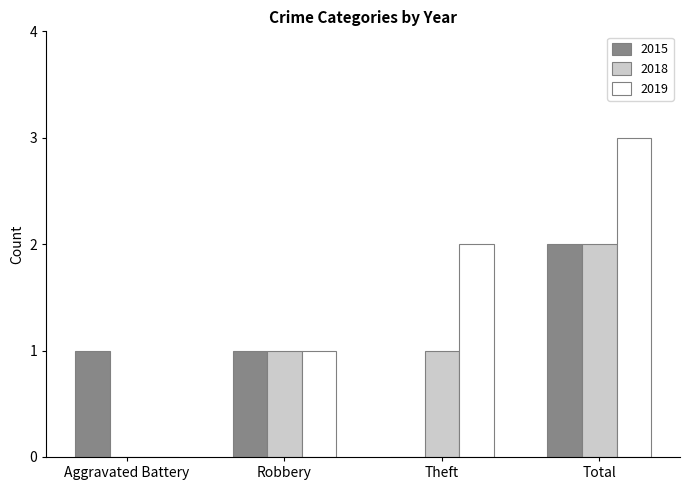

At which label does 2019 reach its peak?

Total